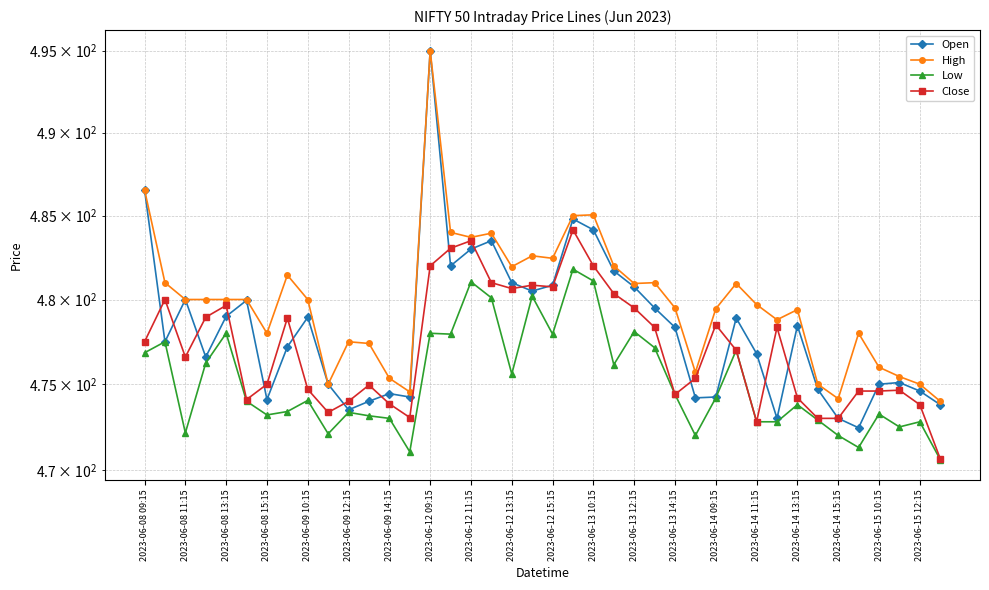

True or false: Close has more than 1 interior local peaks.

True